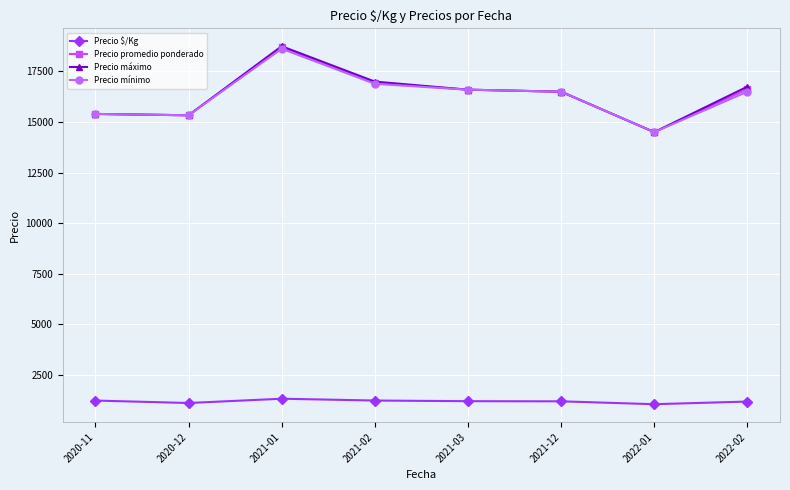

How many lines are shown in the chart?

4